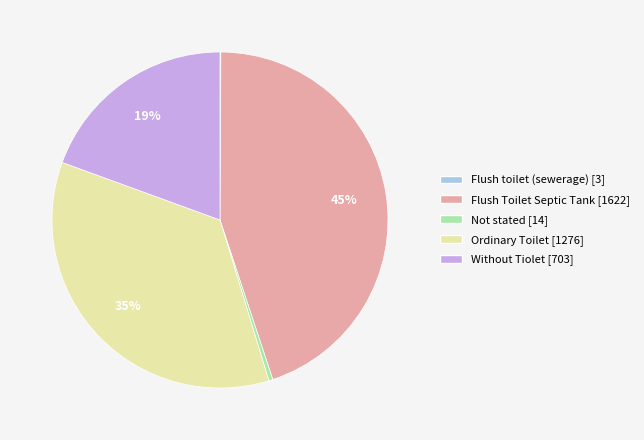

Between Flush Toilet Septic Tank and Not stated, which is larger?

Flush Toilet Septic Tank